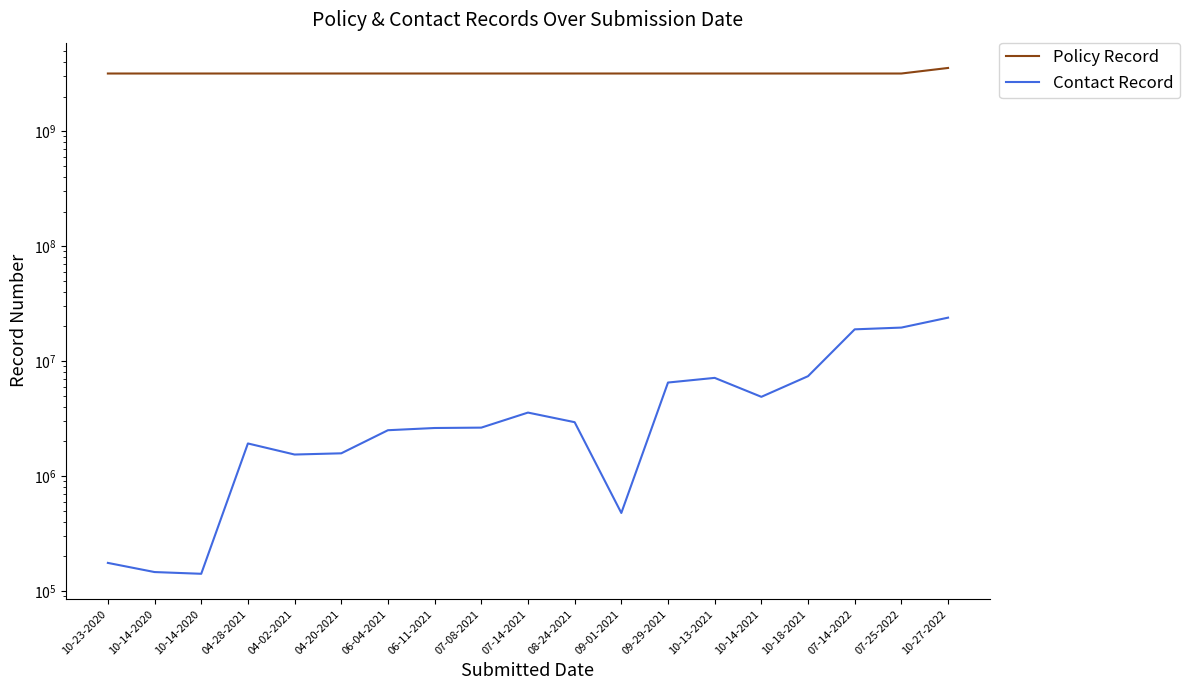

True or false: Contact Record and Policy Record cross at least once.

False